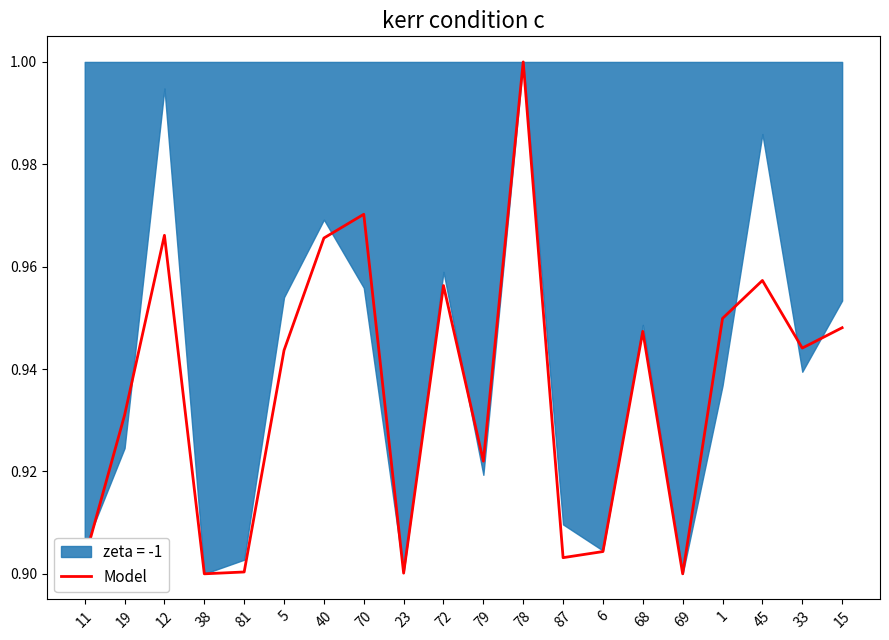

Is it true that the value at 69 is 0.9?

True